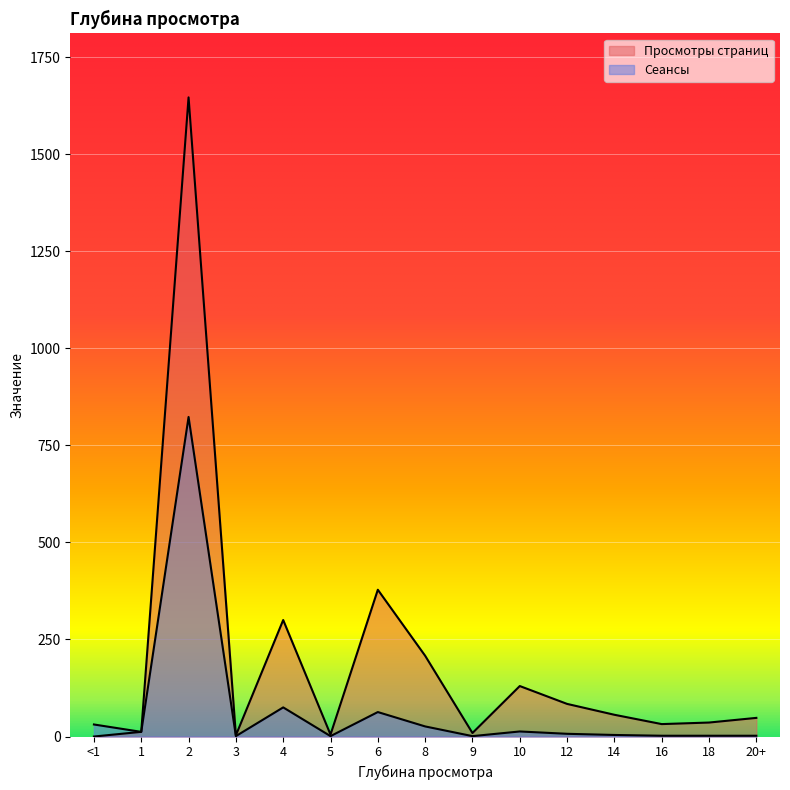

What is the sum of the Сеансы values at 3 and 16?

3